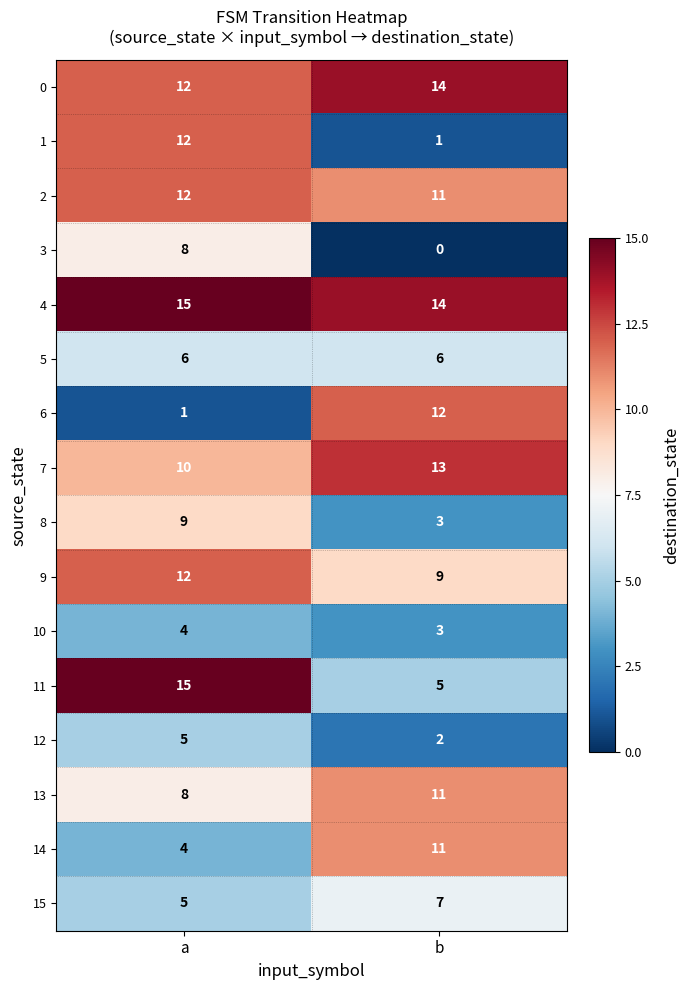

What is the sum of the 12 values at a and b?

7